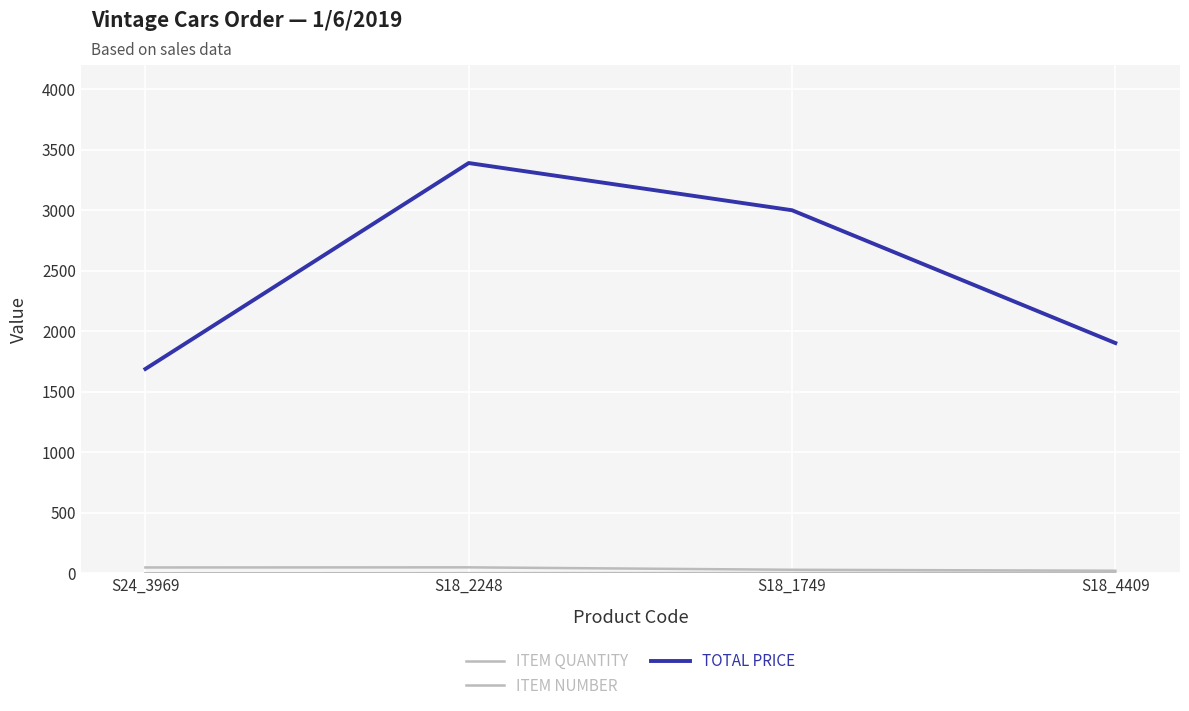

True or false: ITEM NUMBER and ITEM QUANTITY cross at least once.

False